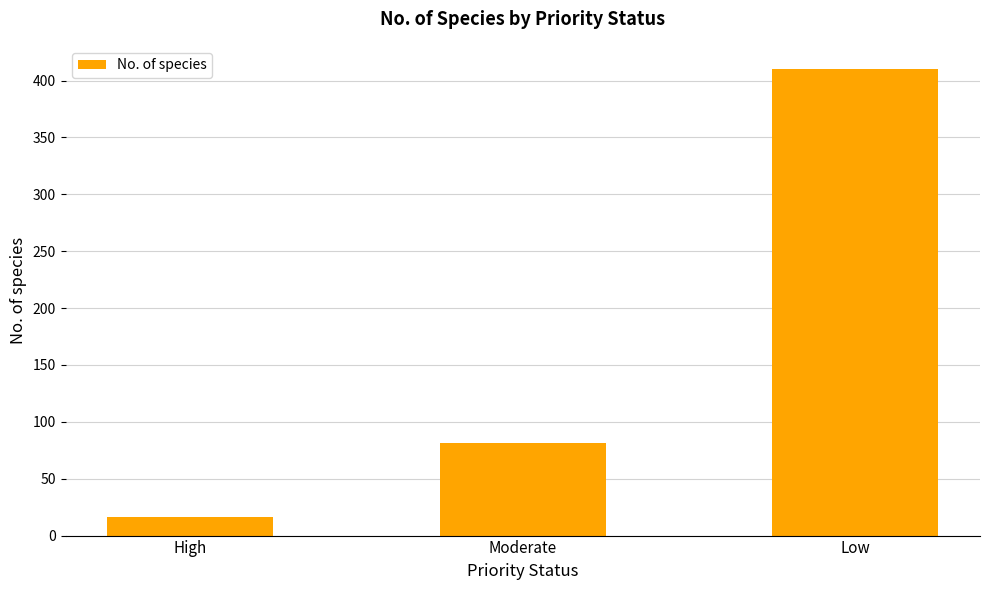

Which label corresponds to the largest value in the chart?

Low